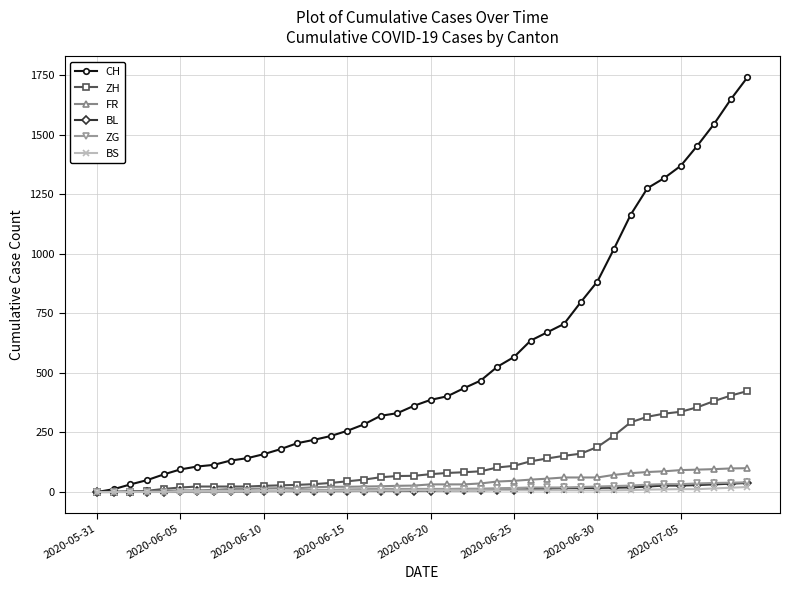

Which series has the largest total across all categories?

CH